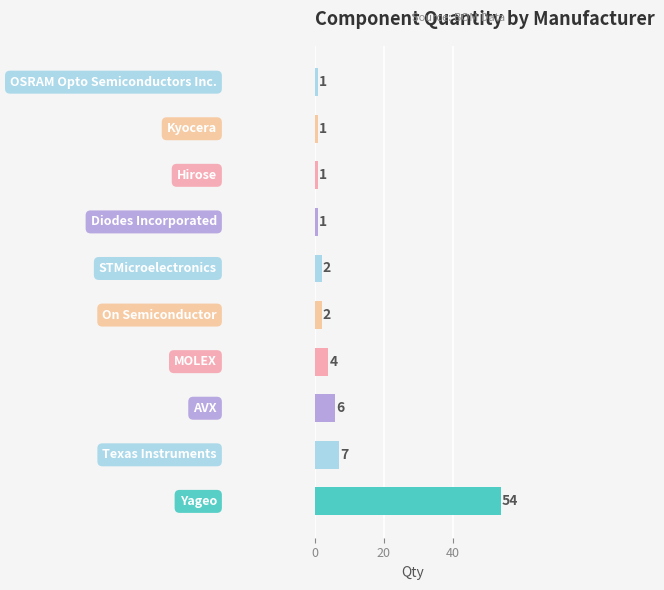

Reading top to bottom, what are all the values shown in this chart?

1	1	1	1	2	2	4	6	7	54